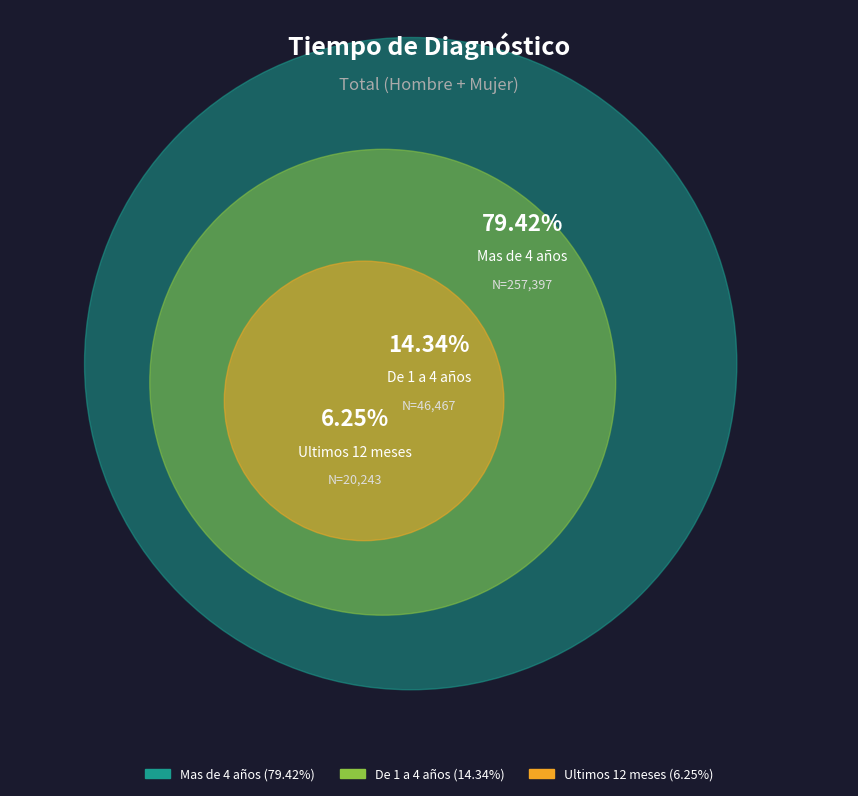

To the nearest percent, what is the combined percentage of Mas de 4 años and De 1 a 4 años?

94%